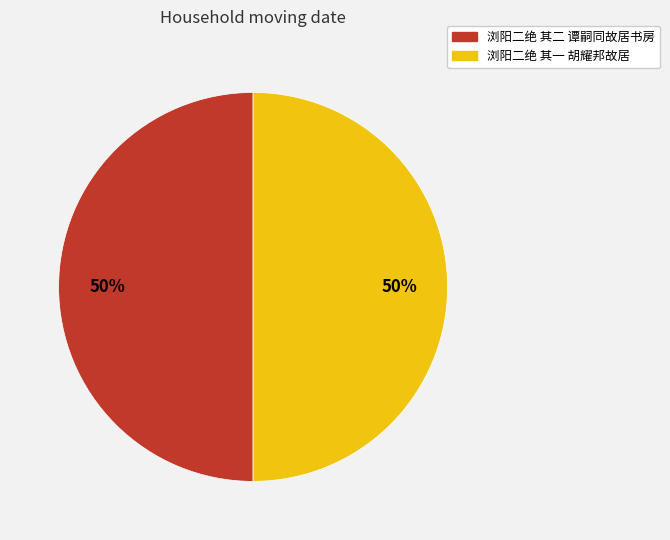

How many slices are in this pie chart?

2